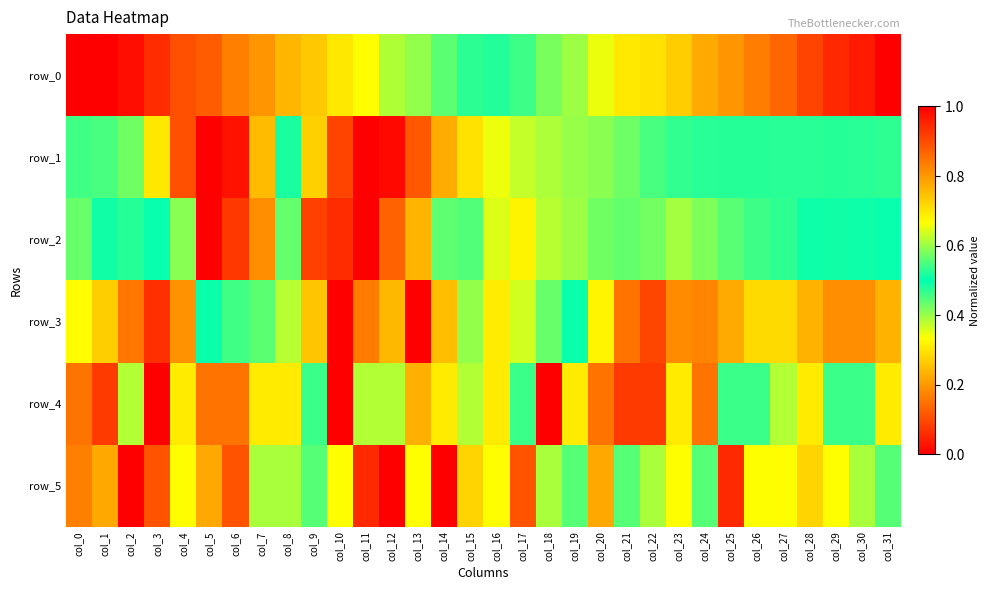

Is the value of row_4 at col_4 greater than the value of row_1 at col_2?

Yes